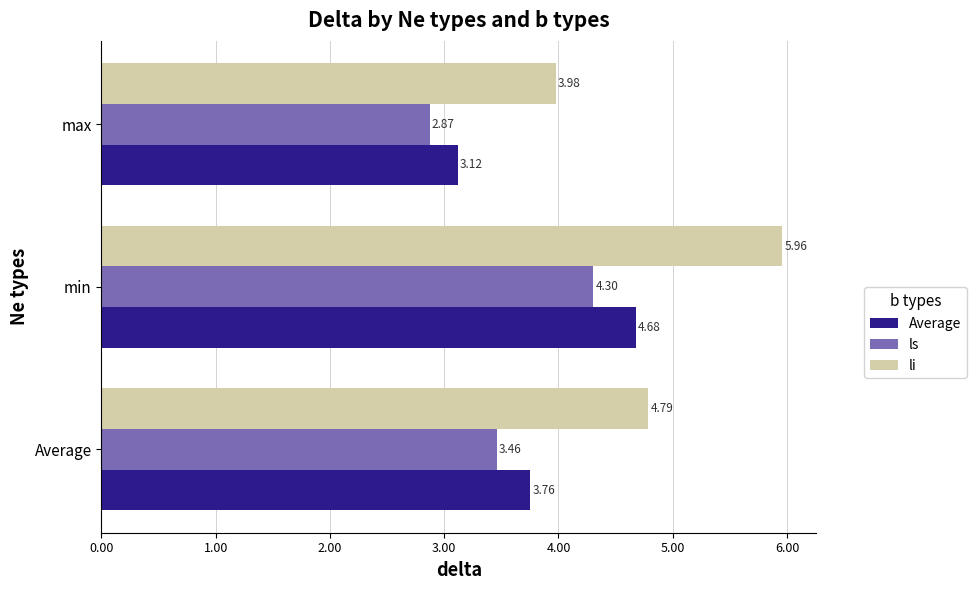

Which series changed the most between Average and max?

li